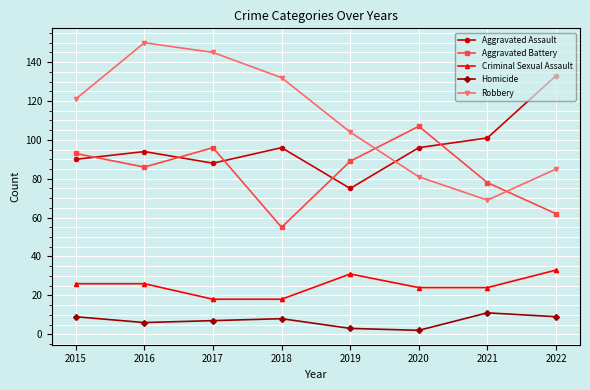

What is the difference between the maximum and minimum values in the Robbery series?

81